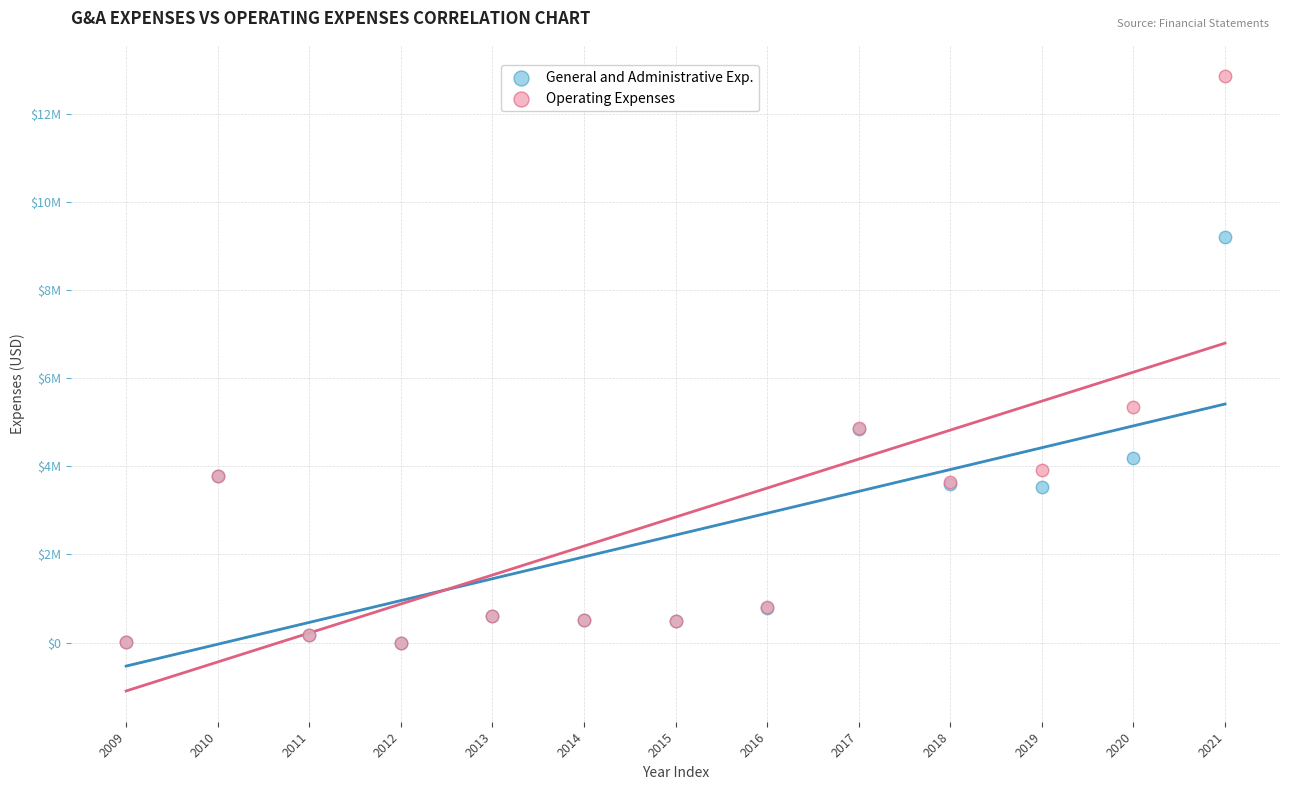

Which series has the widest spread of Y values?

Operating Expenses